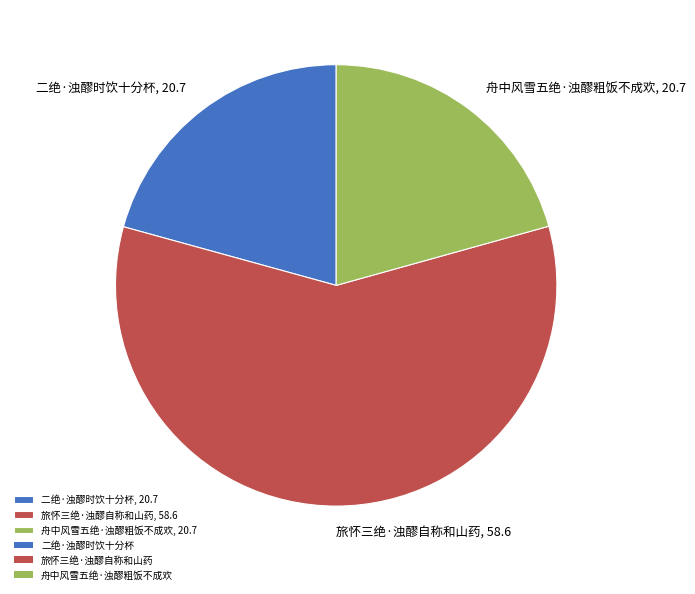

The 舟中风雪五绝·浊醪粗饭不成欢 slice represents 21% of the pie. True or false?

True